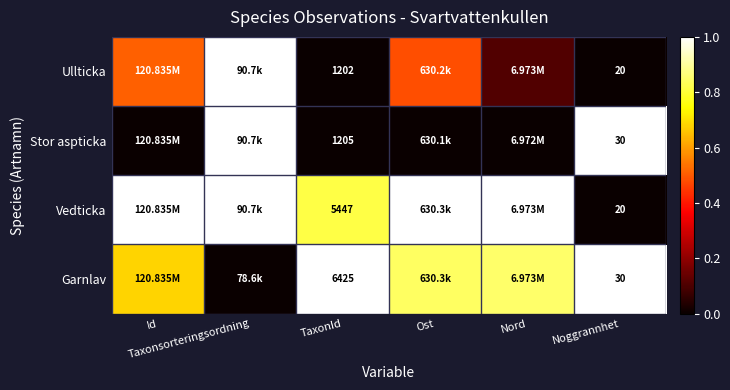

What is the average value of the Vedticka series?

0.8